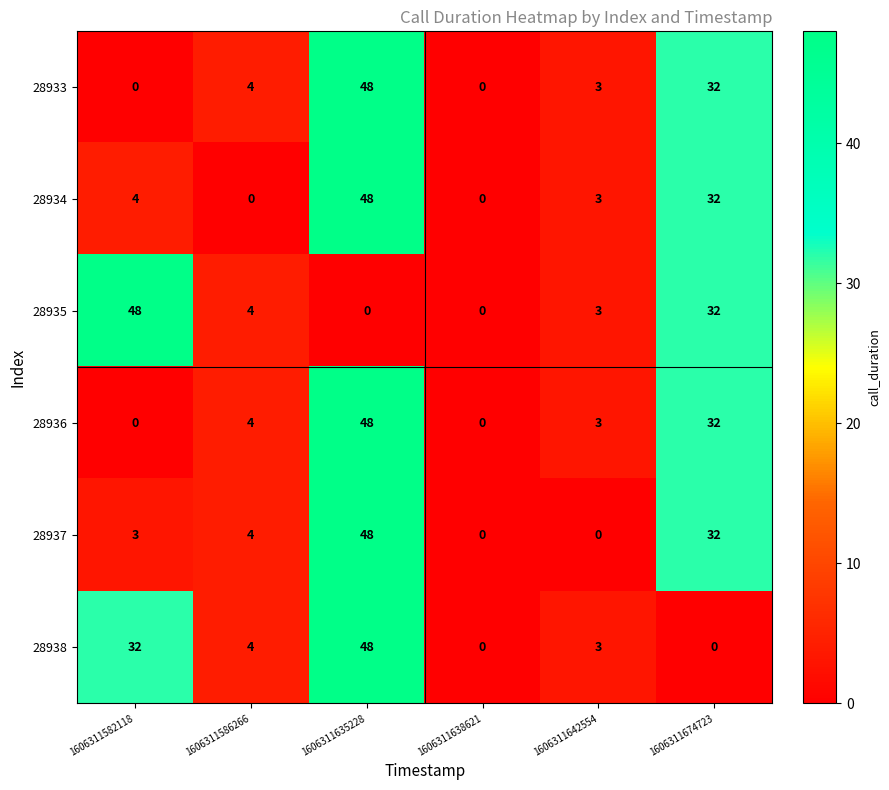

Is it true that 28935 equals 4 at 1606311586266?

True